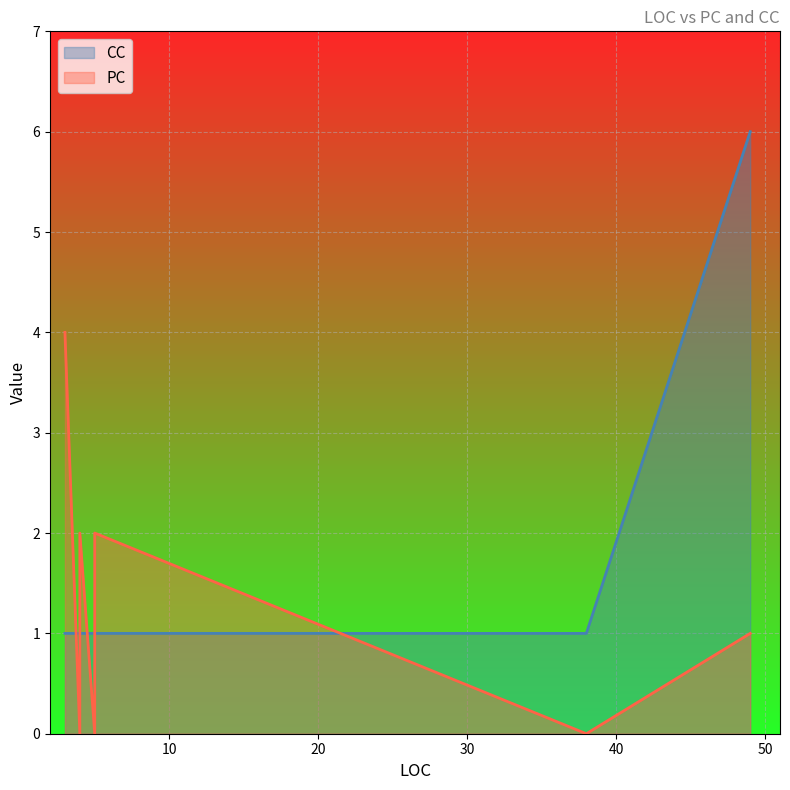

Where is the first local maximum for CC?

49